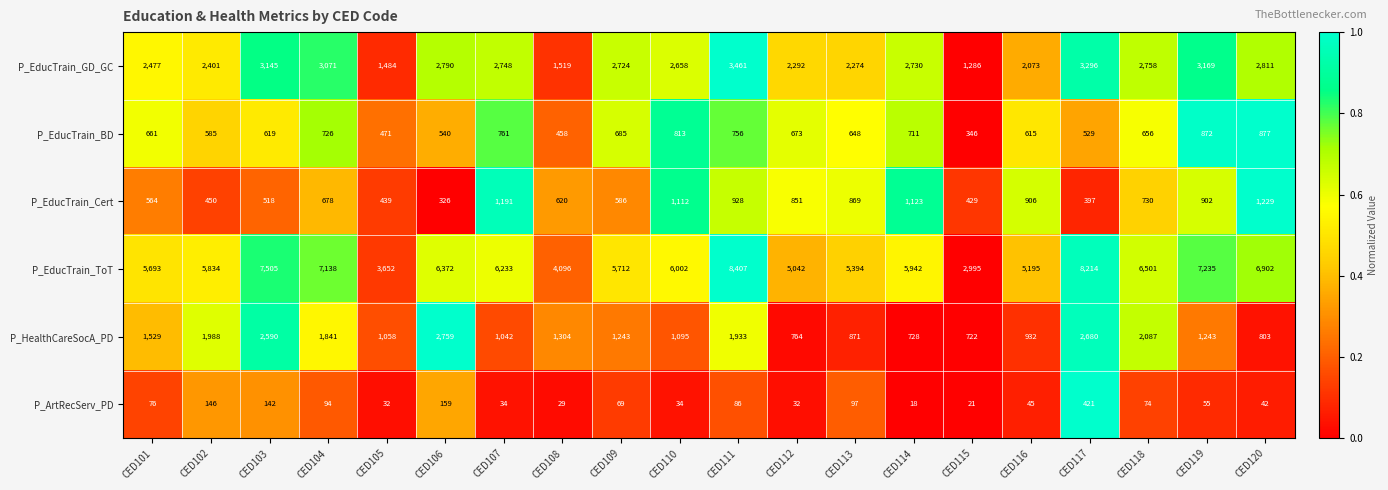

What value does the P_ArtRecServ_PD series have at CED115?

21